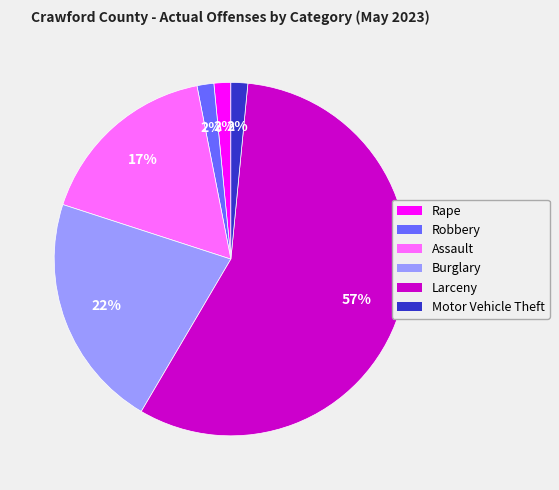

Which has a higher value, Larceny or Burglary?

Larceny